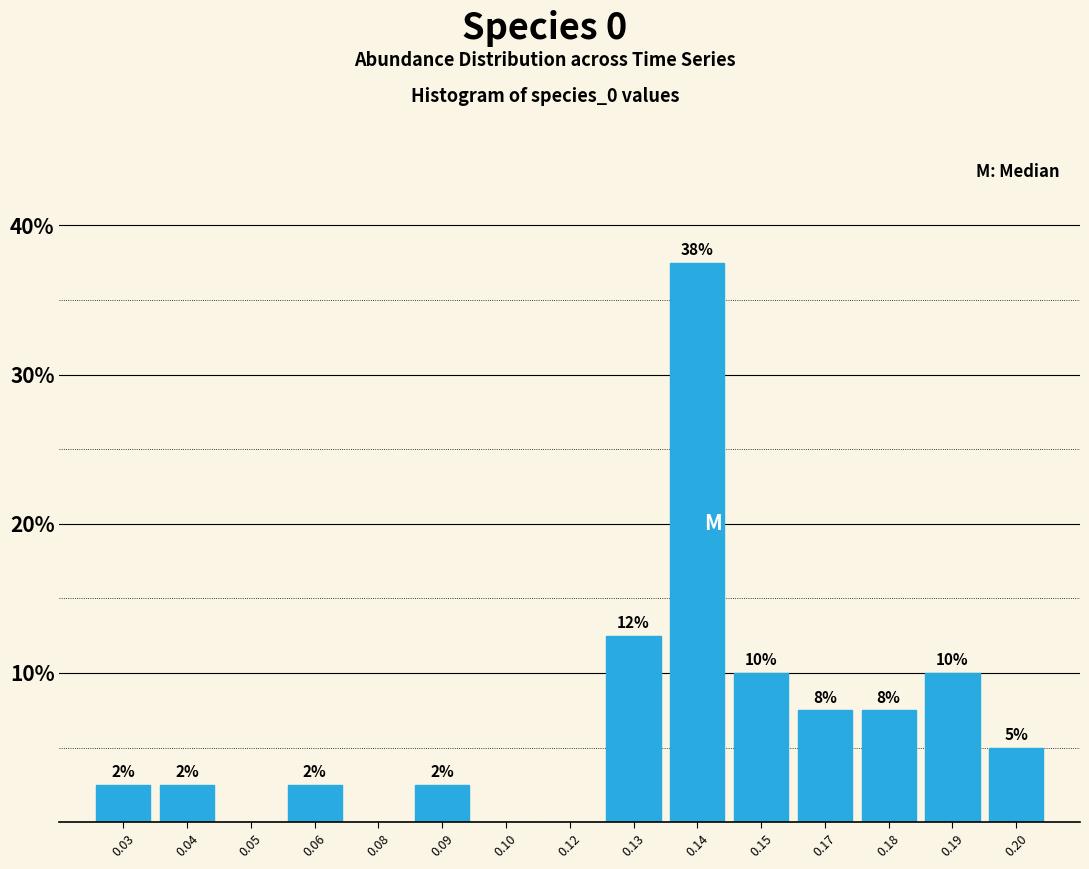

Are the bars horizontal?

No